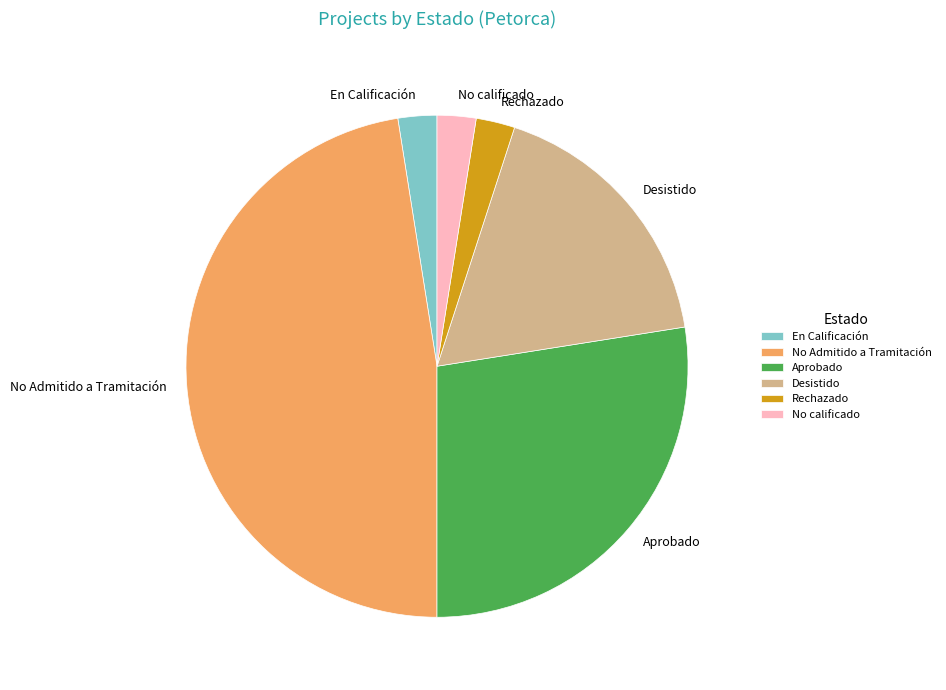

Is the sum of No calificado and Rechazado greater than half?

No